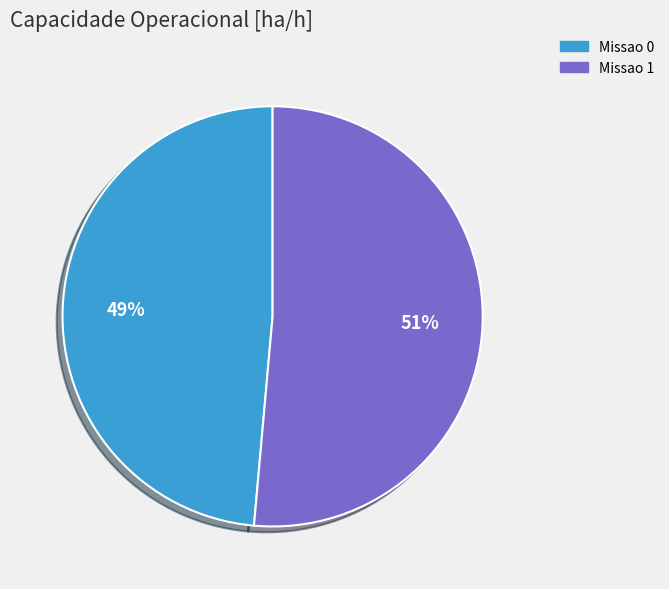

Rank the categories by value from lowest to highest.

Missao 0, Missao 1